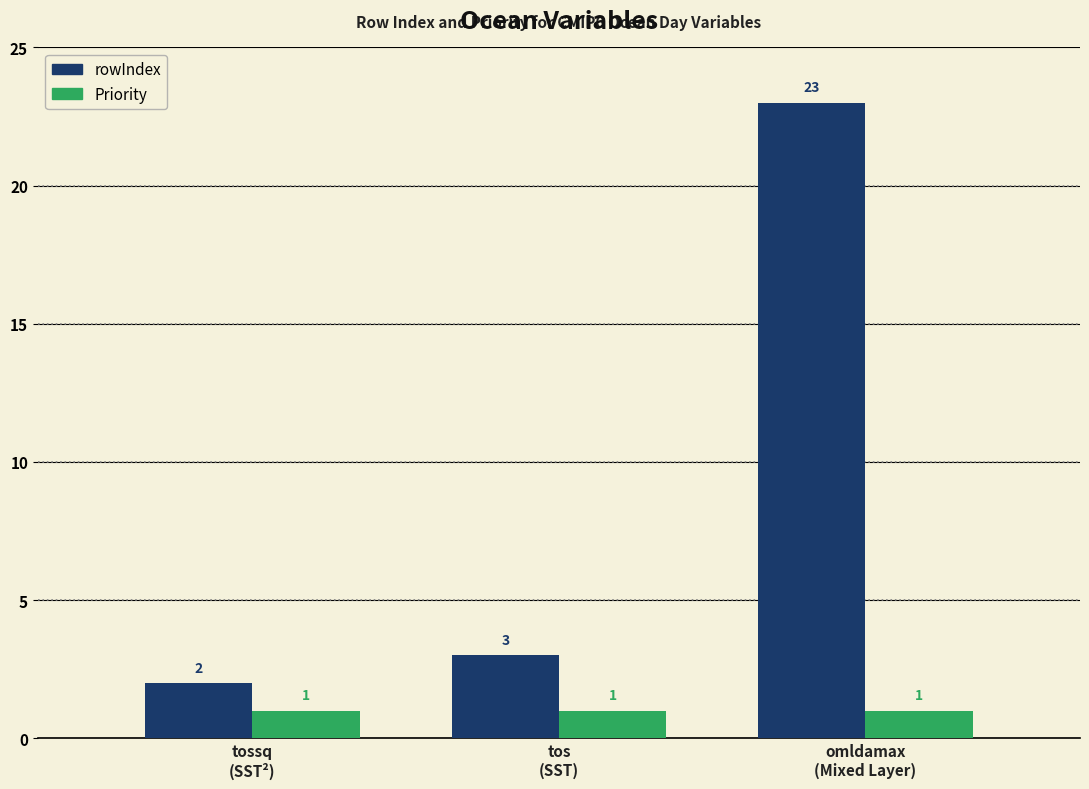

What is the minimum value shown in the chart?

1